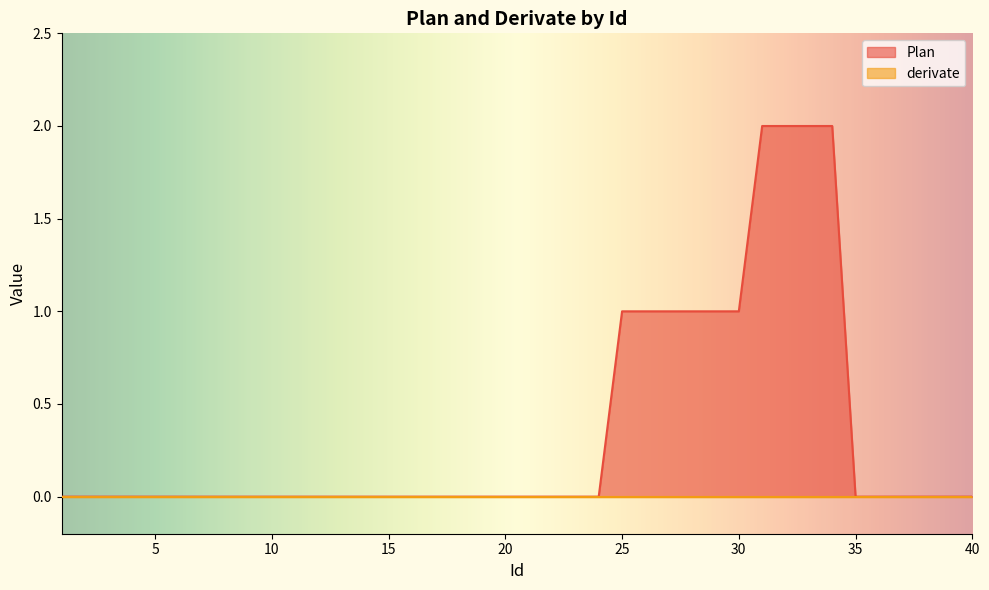

How many data points does each series have?

40